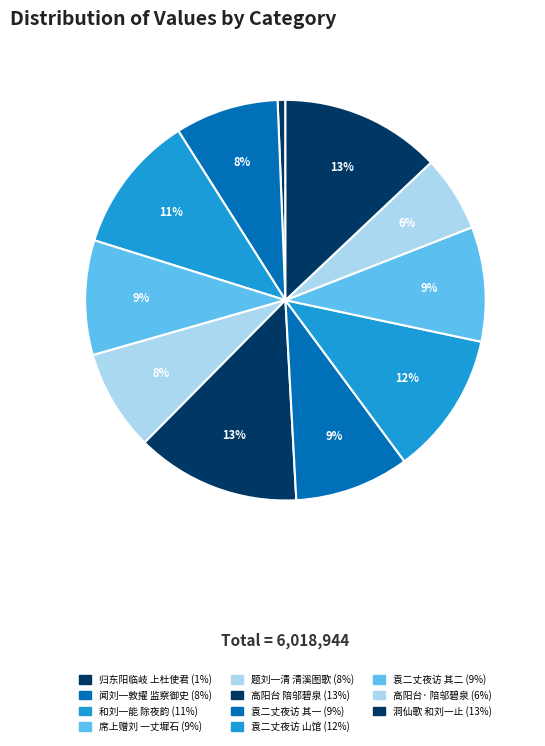

How many slices are in this pie chart?

11